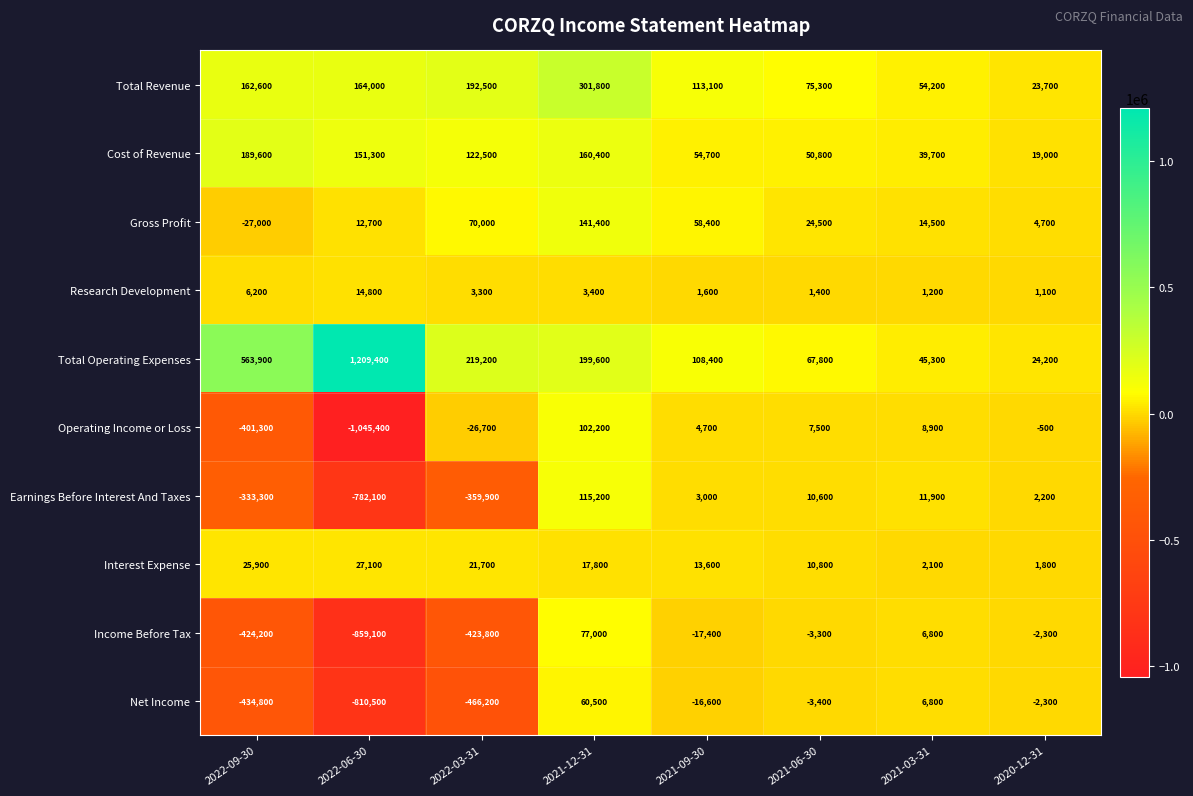

Which category has the highest value across all series?

2022-06-30